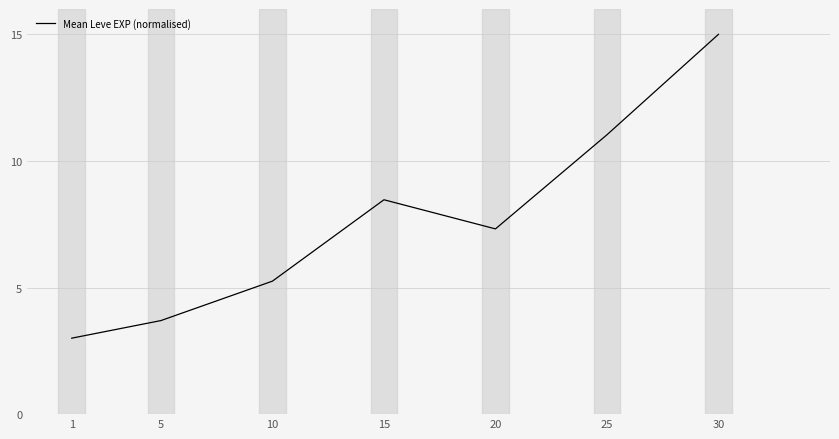

List the labels in order of value, smallest first.

1, 5, 10, 20, 15, 25, 30